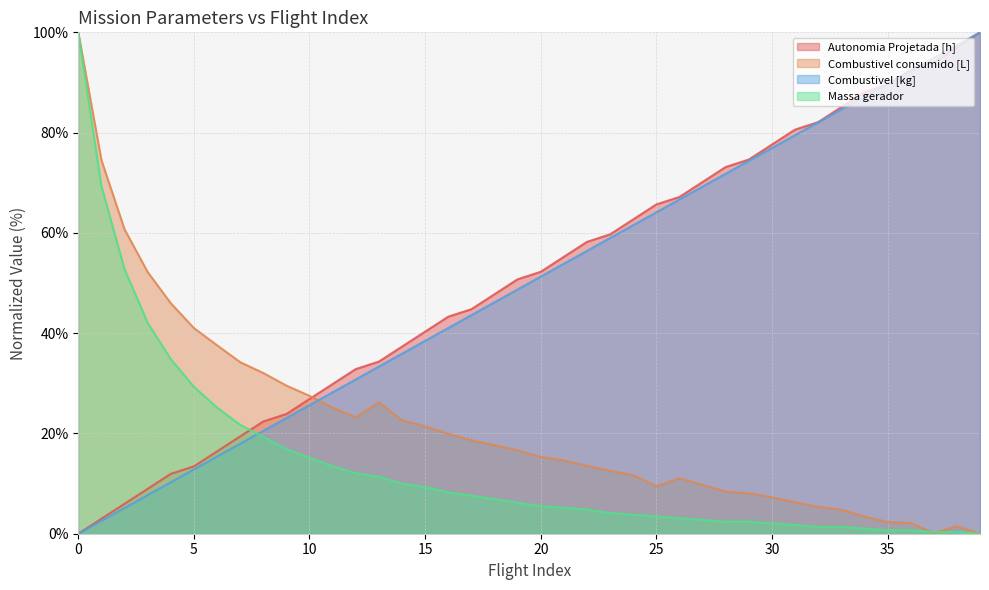

The value of Combustivel consumido [L] at 13 is 26.2. True or false?

True